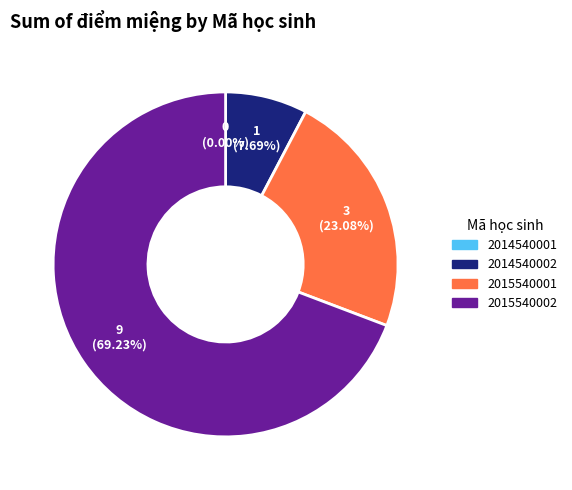

How many slices are in this pie chart?

4